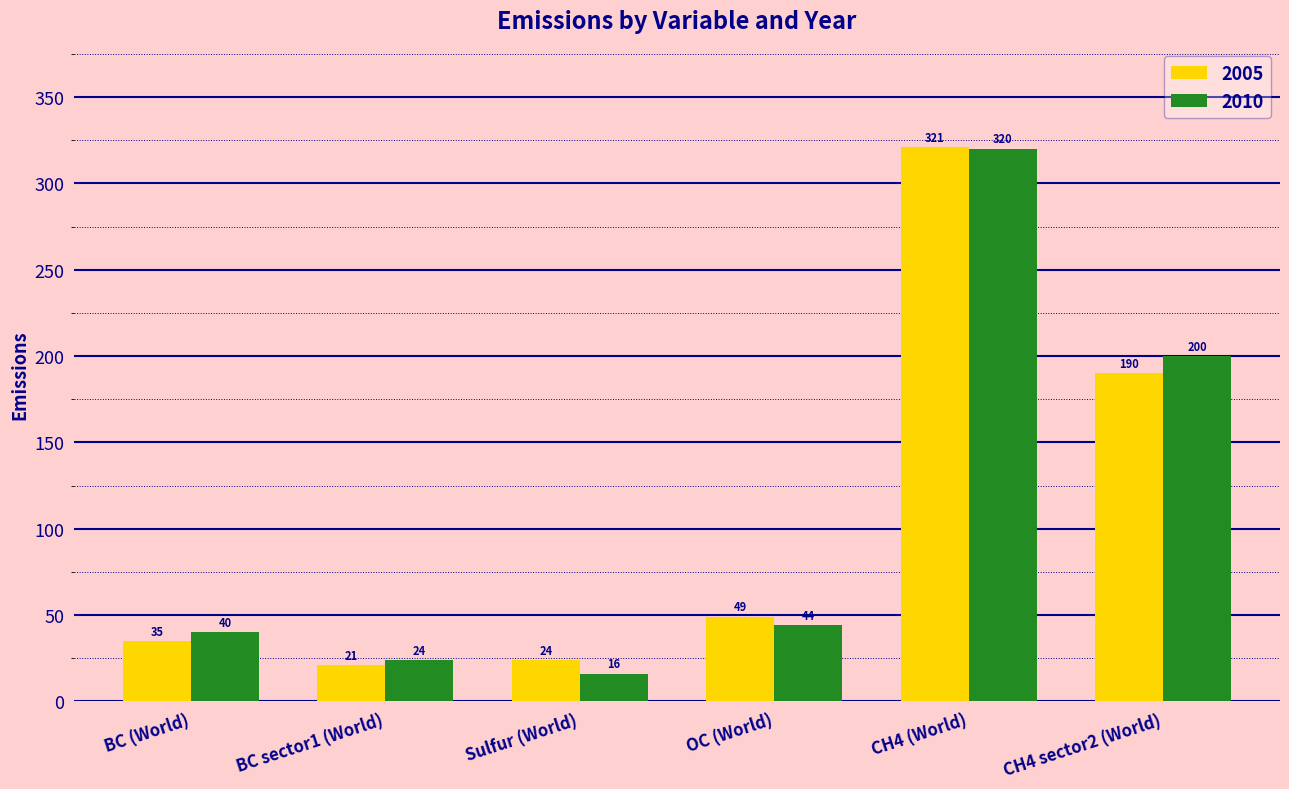

List the series in order of their overall mean, lowest first.

2005, 2010